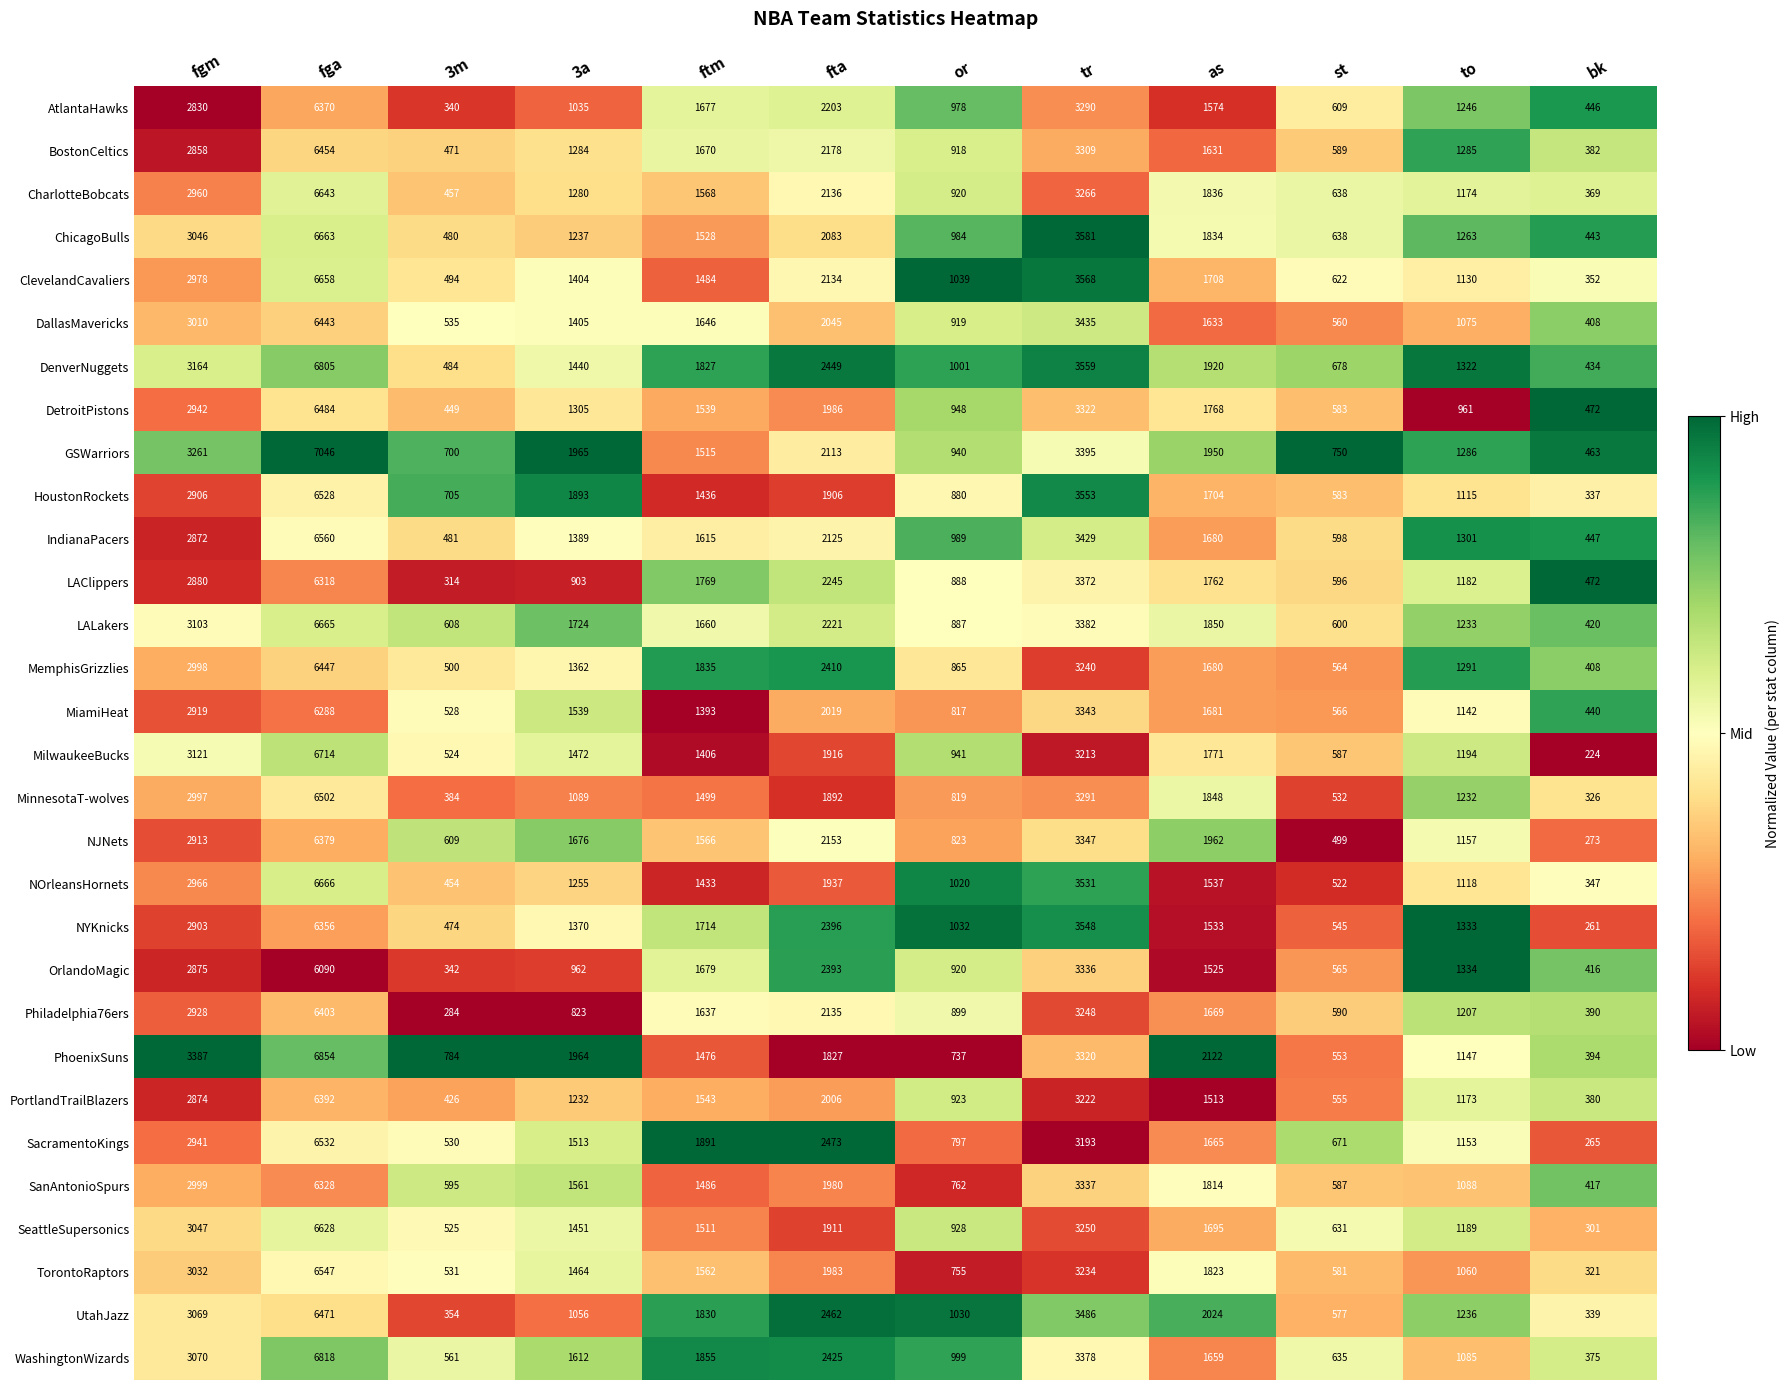

How many categories are shown in the chart?

12